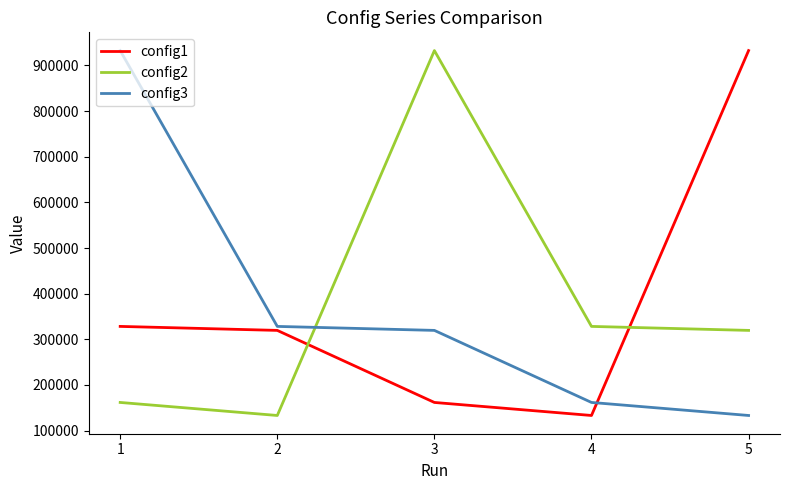

What value does the config1 series have at 3, to the nearest 10?

161600